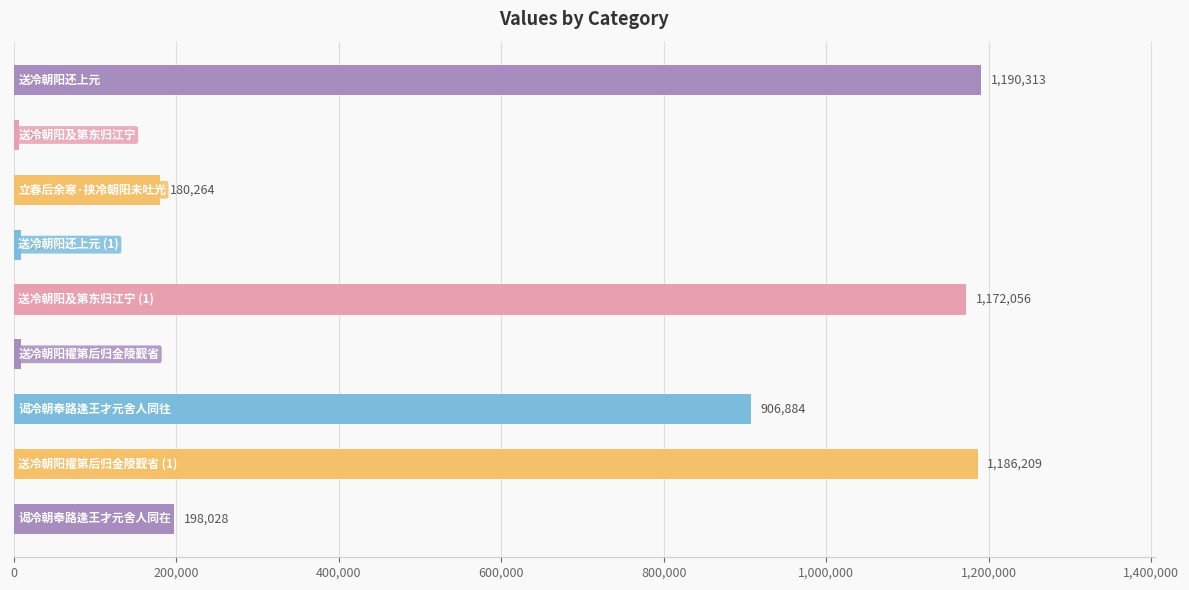

What is the minimum value shown in the chart?

6798